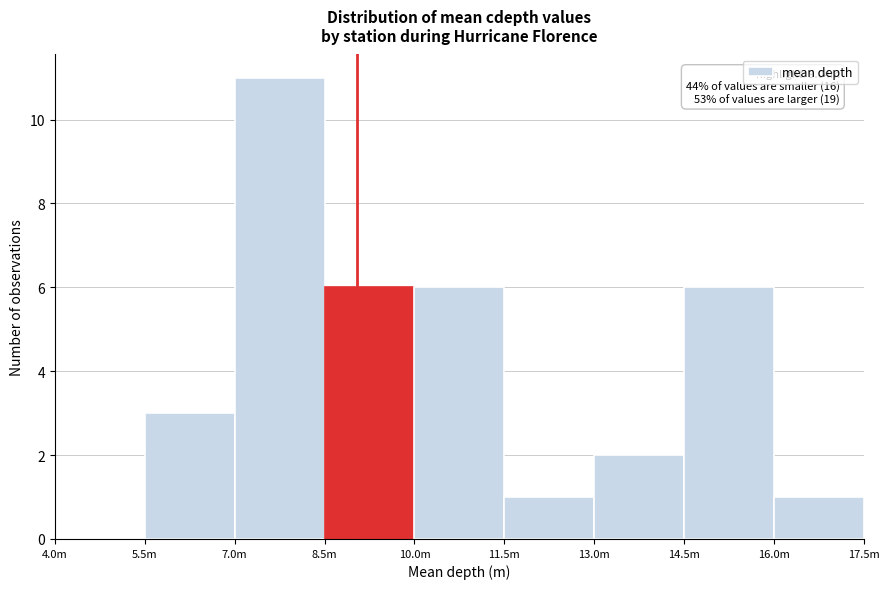

Reading right to left, extract all data points from this chart.

16.0m=1	14.5m=6	13.0m=2	11.5m=1	10.0m=6	8.5m=6	7.0m=11	5.5m=3	4.0m=0